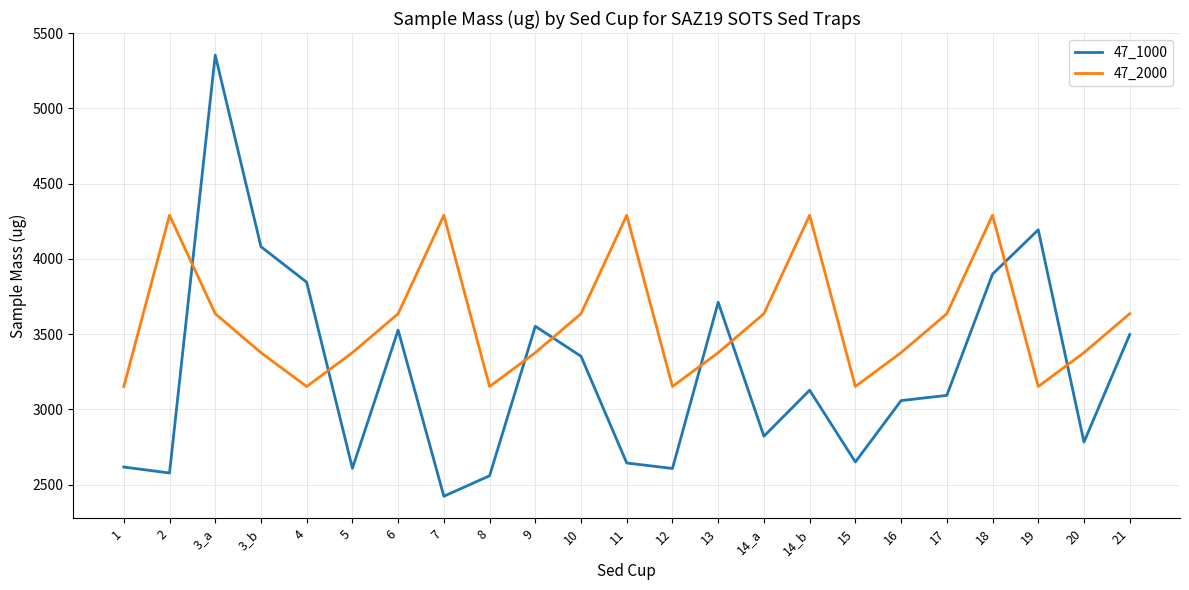

Which series has the largest total across all categories?

47_2000